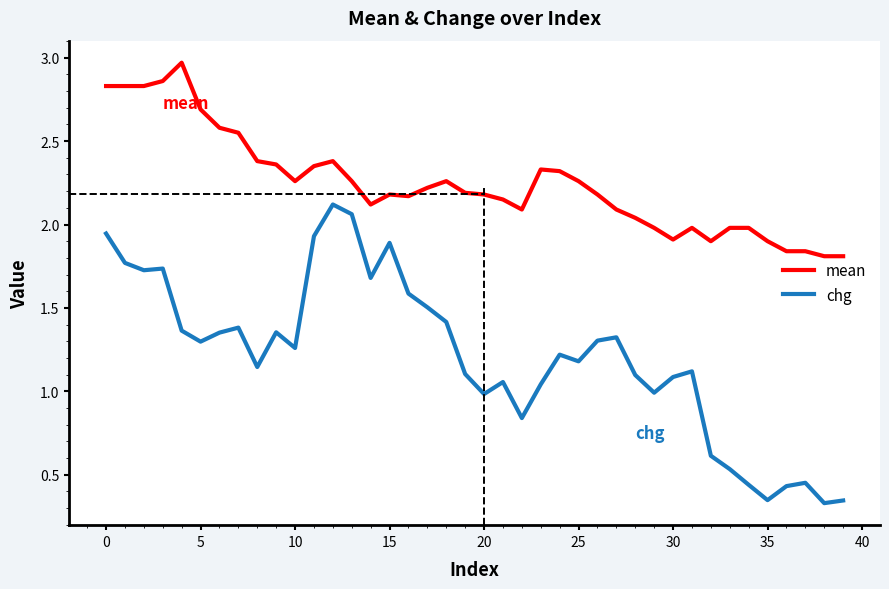

Which series has the largest total across all categories?

mean